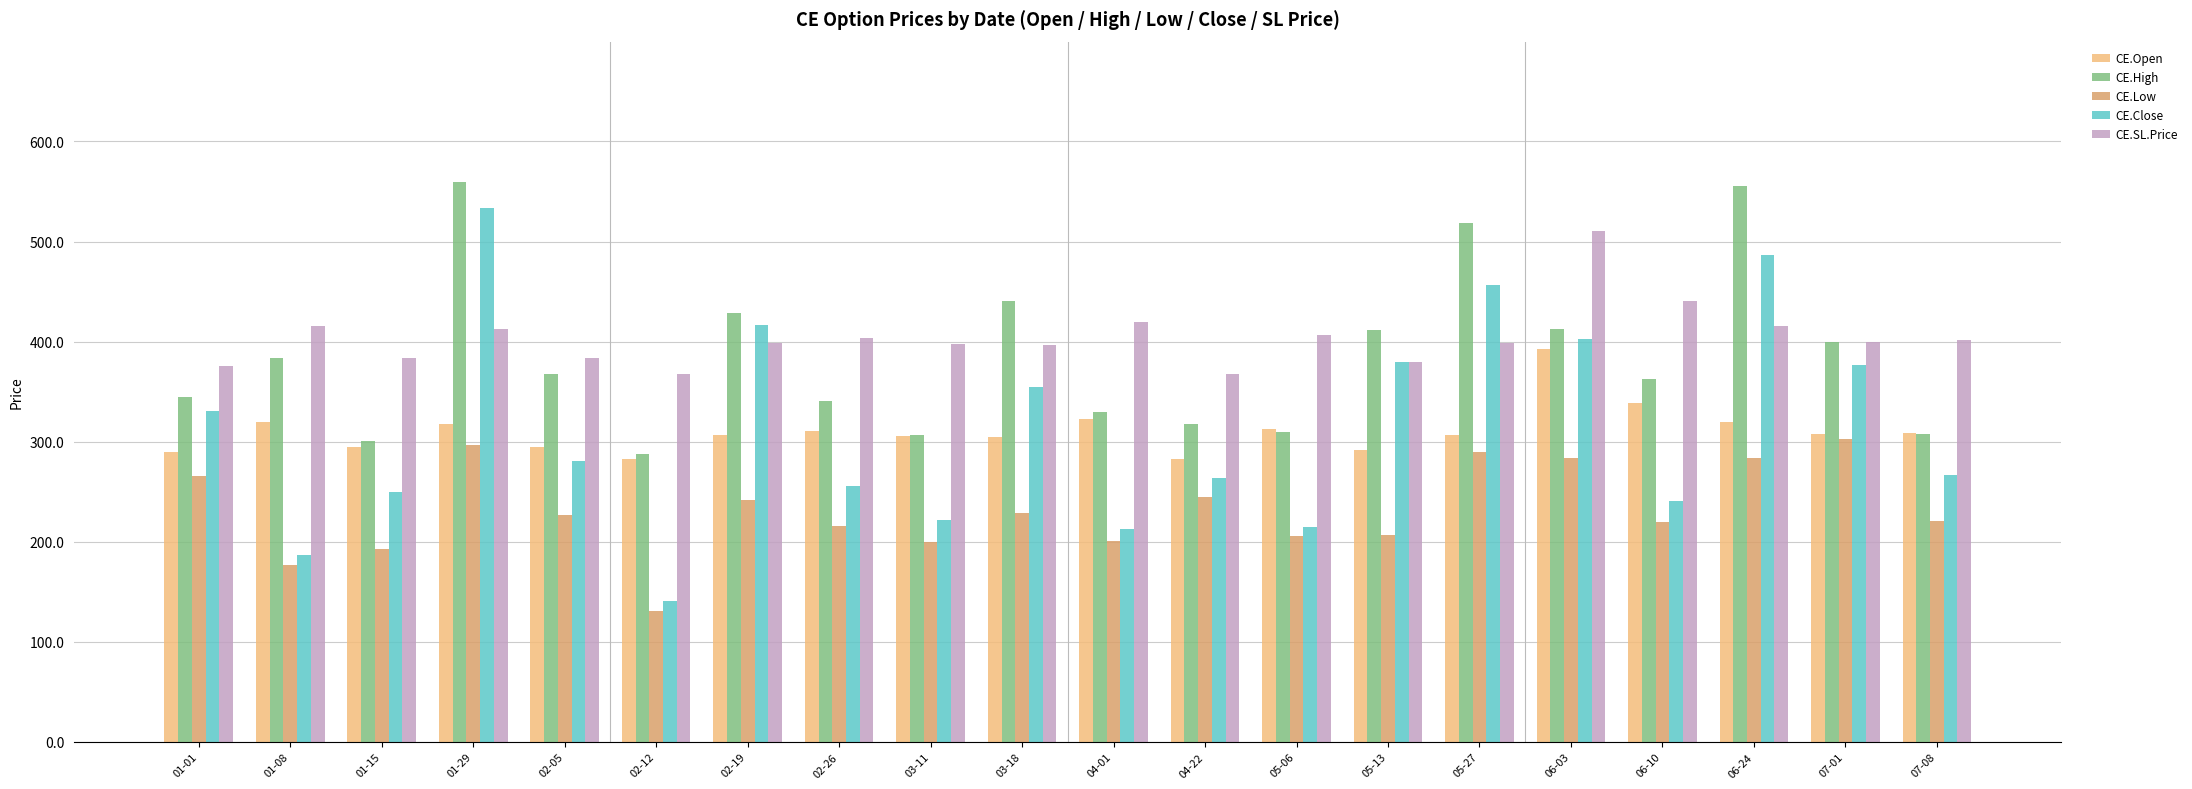

At which category is the sum across all series the highest?

01-29